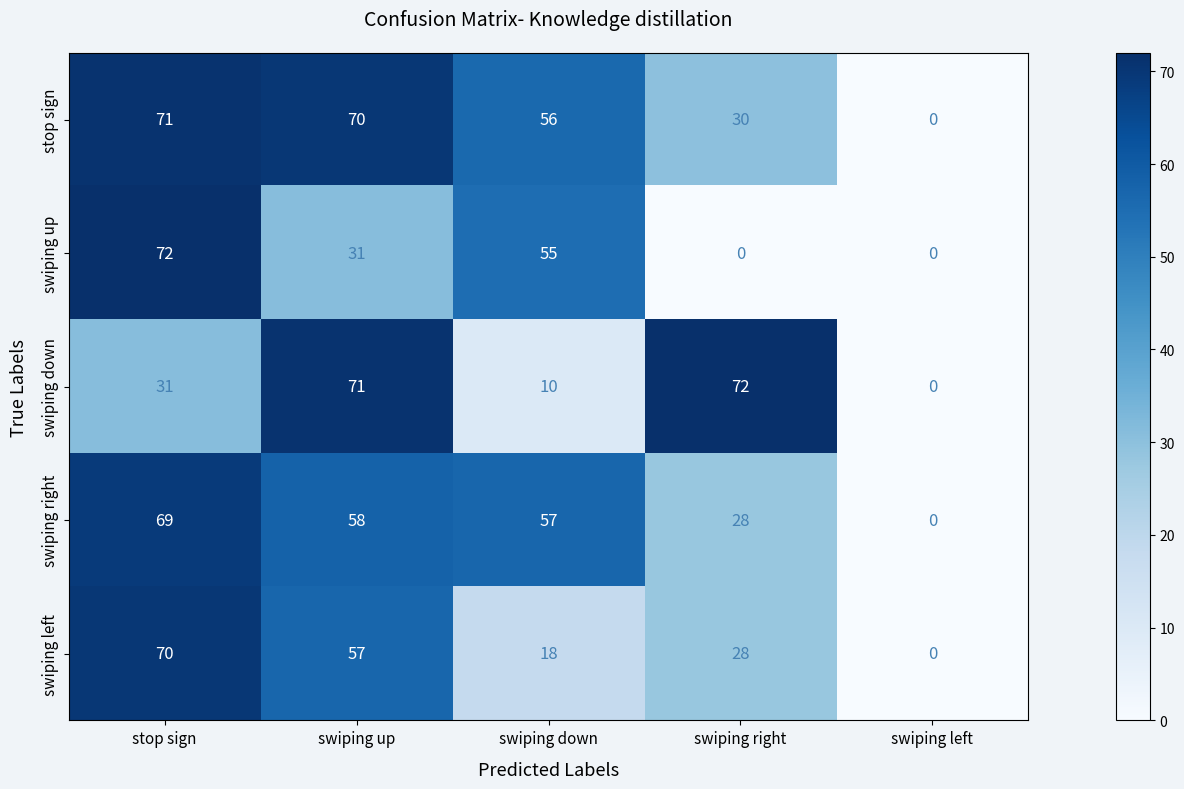

What is the spread (max minus min) of values at swiping right?

72